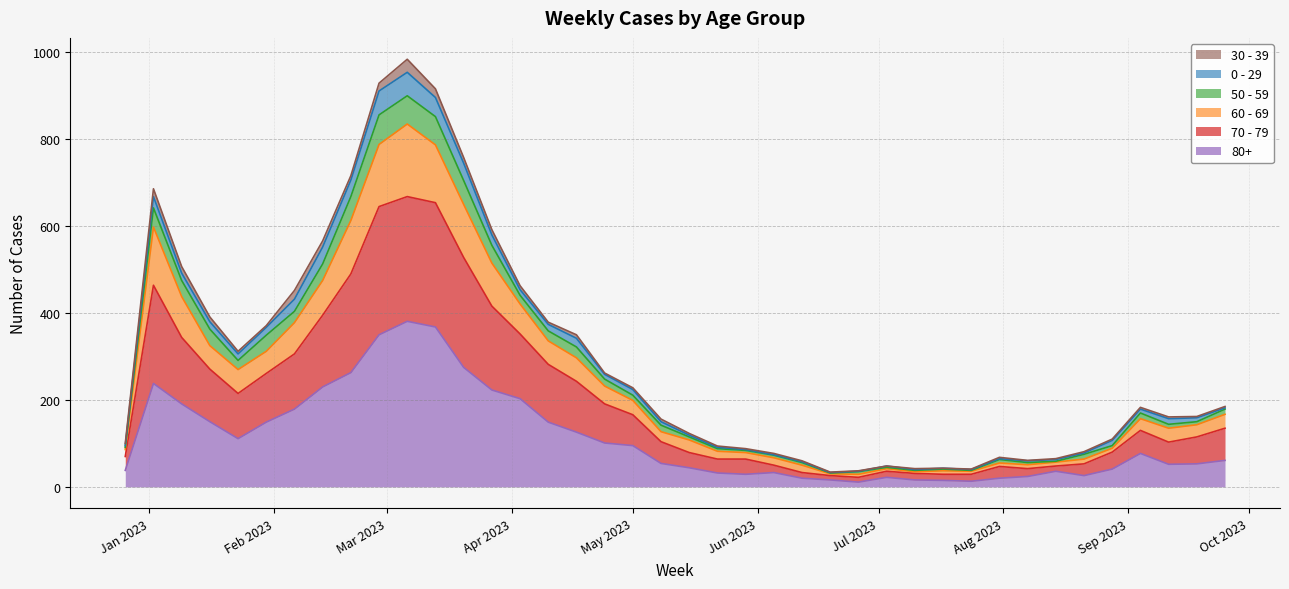

What is the difference between the second highest and second lowest values in the 80+ series?

355